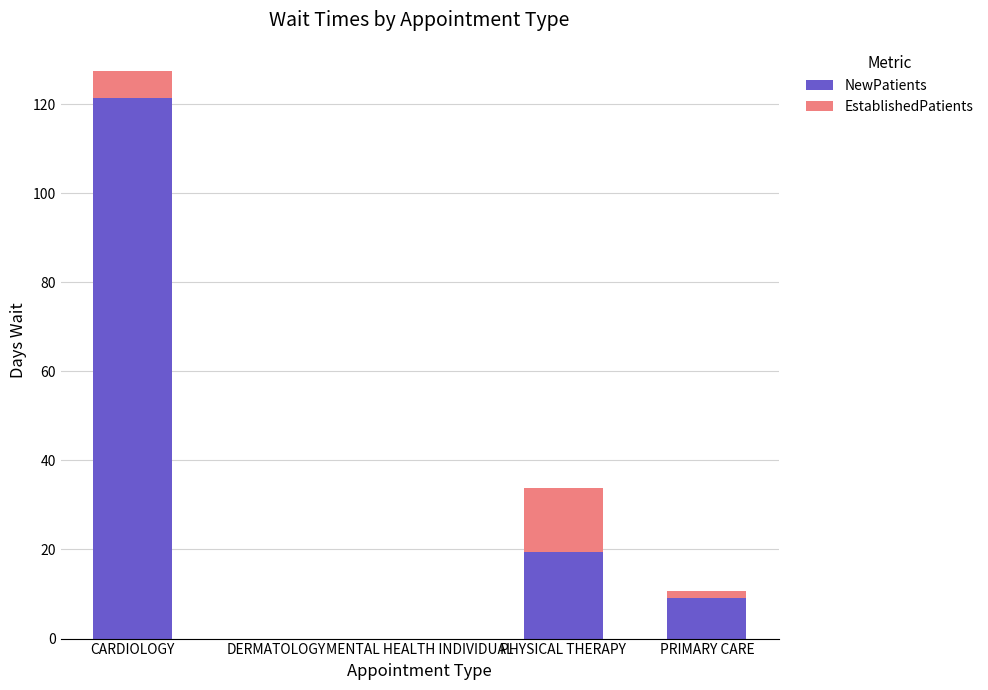

At which category is the sum across all series the highest?

CARDIOLOGY